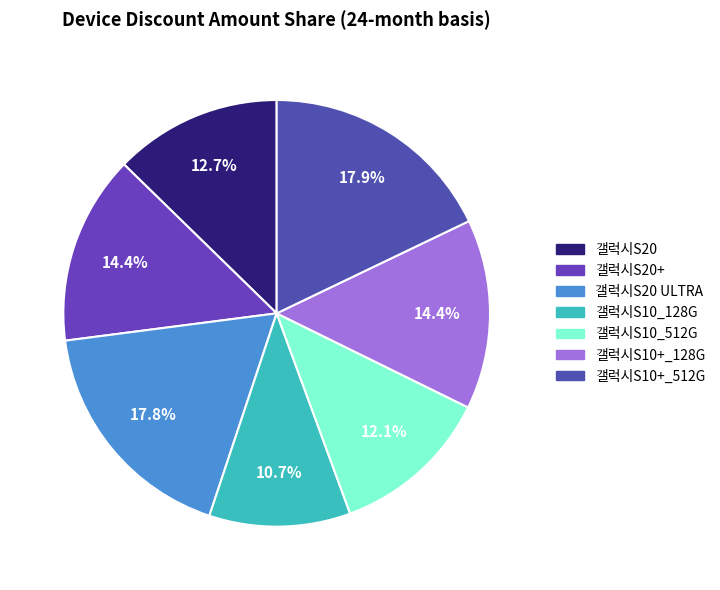

Which category has the biggest portion of the pie?

갤럭시S10+_512G